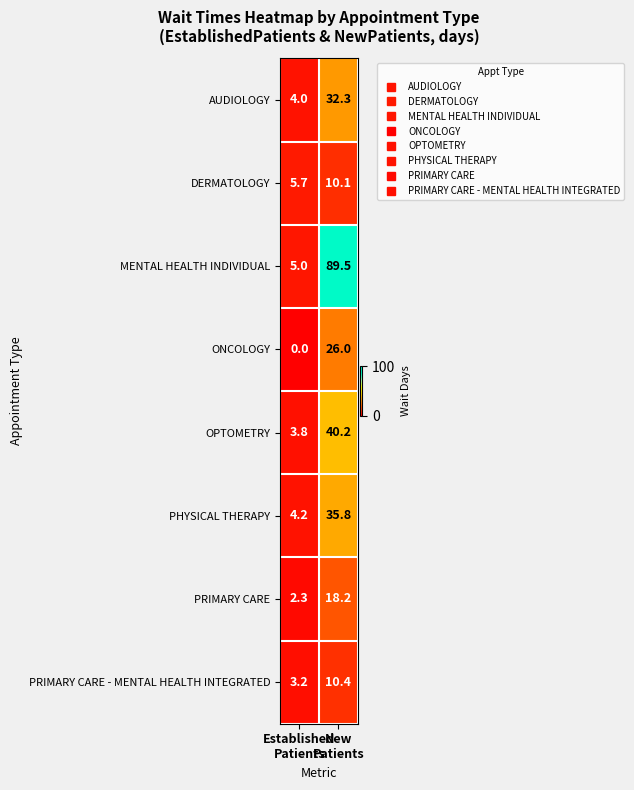

Which series changed the most between Established
Patients and New
Patients?

MENTAL HEALTH INDIVIDUAL